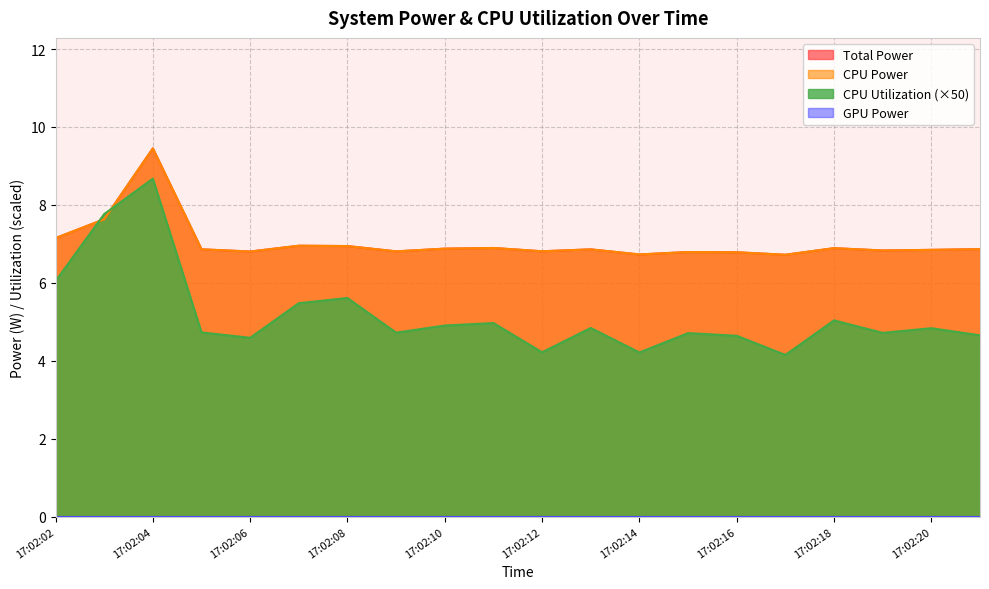

Does the chart have visible grid lines?

Yes